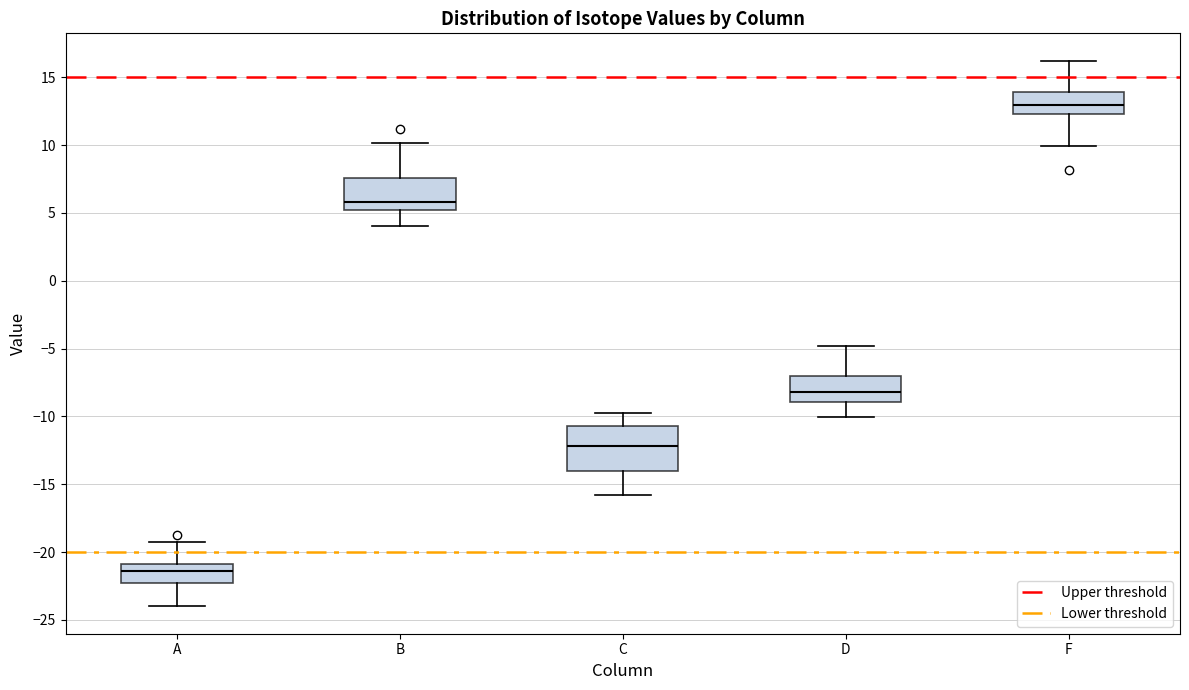

Reading left to right, transcribe this box plot: for each box, give where its median line is, the range the box spans, and where its two whiskers end, as read against the y-axis. The values are not printed on the chart, so give them approximately, as read against the axis.

A: median -21.5, box -22.5 to -21.0, whiskers -24.0 to -19.0
B: median 6.0, box 5.0 to 7.5, whiskers 4.0 to 10.0
C: median -12.0, box -14.0 to -10.5, whiskers -16.0 to -10.0
D: median -8.0, box -9.0 to -7.0, whiskers -10.0 to -5.0
F: median 13.0, box 12.5 to 14.0, whiskers 10.0 to 16.0